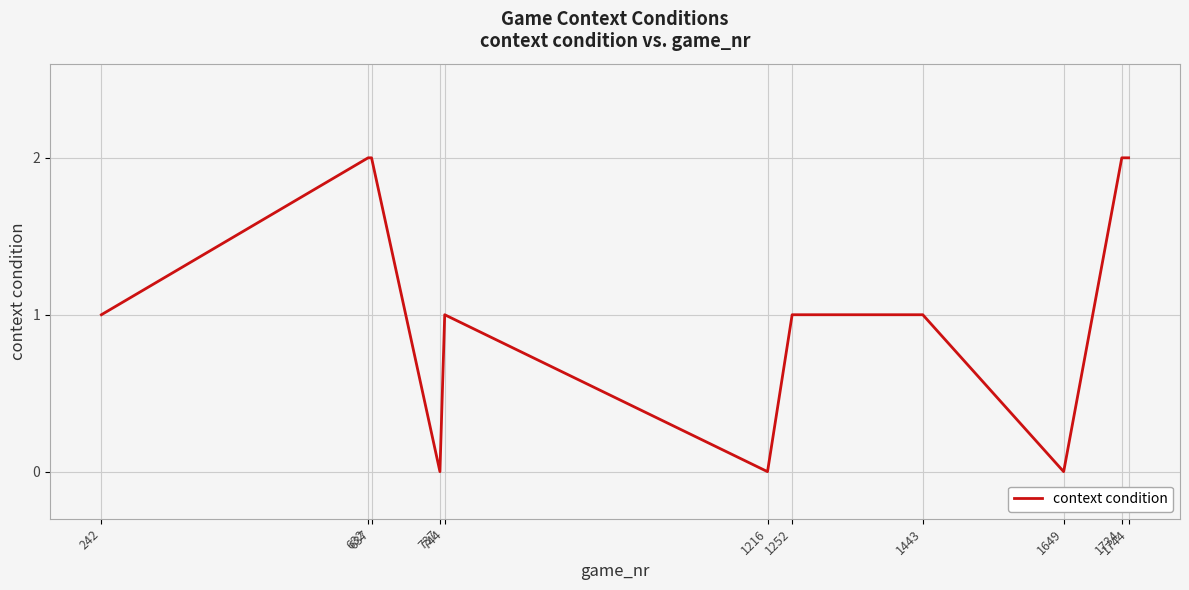

The chart shows a value of 0 at 242. True or false?

False